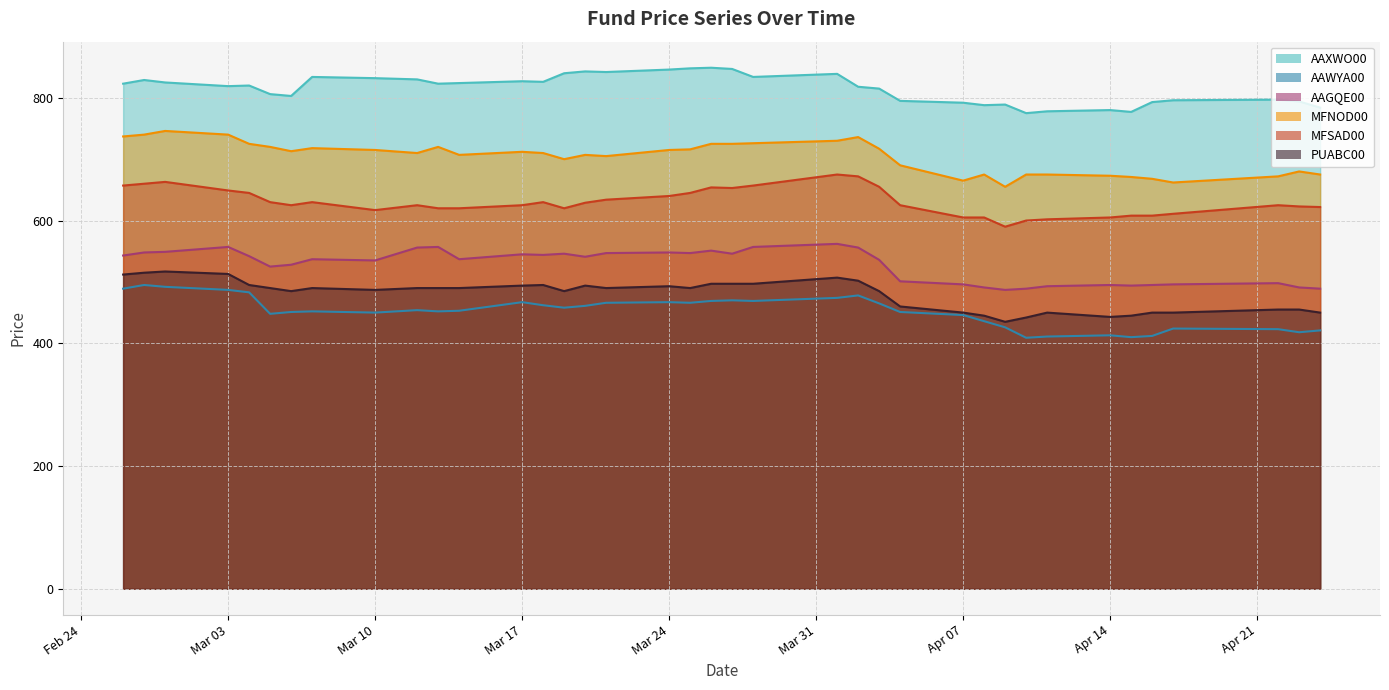

What is the maximum value for AAWYA00?

495